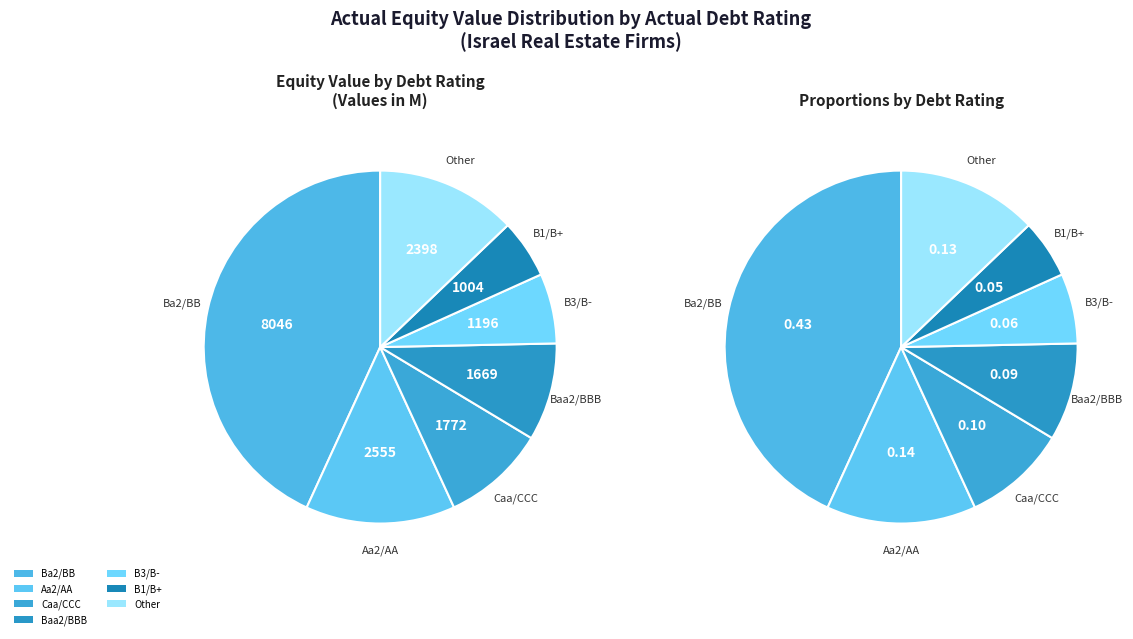

Is Baa2/BBB the majority of the pie?

No